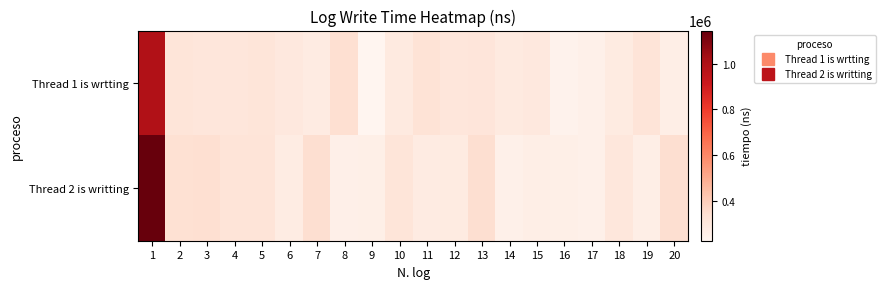

What is the spread (max minus min) of values at 6?

20800